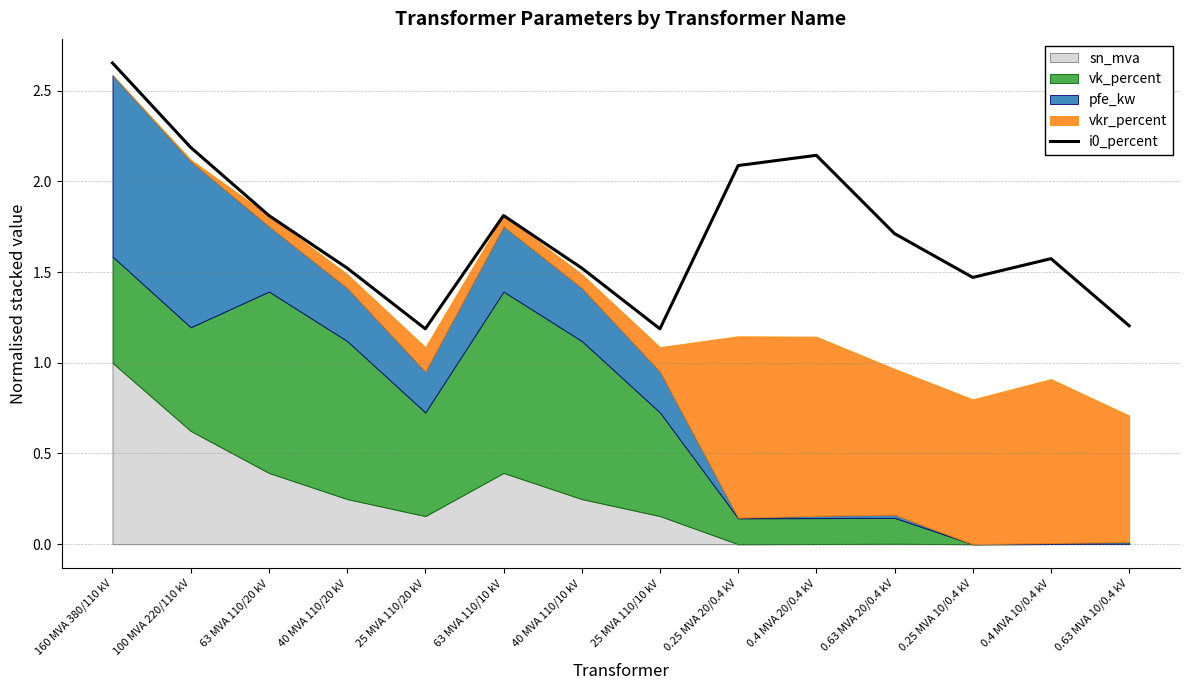

What is the minimum value shown in the chart?

1.2